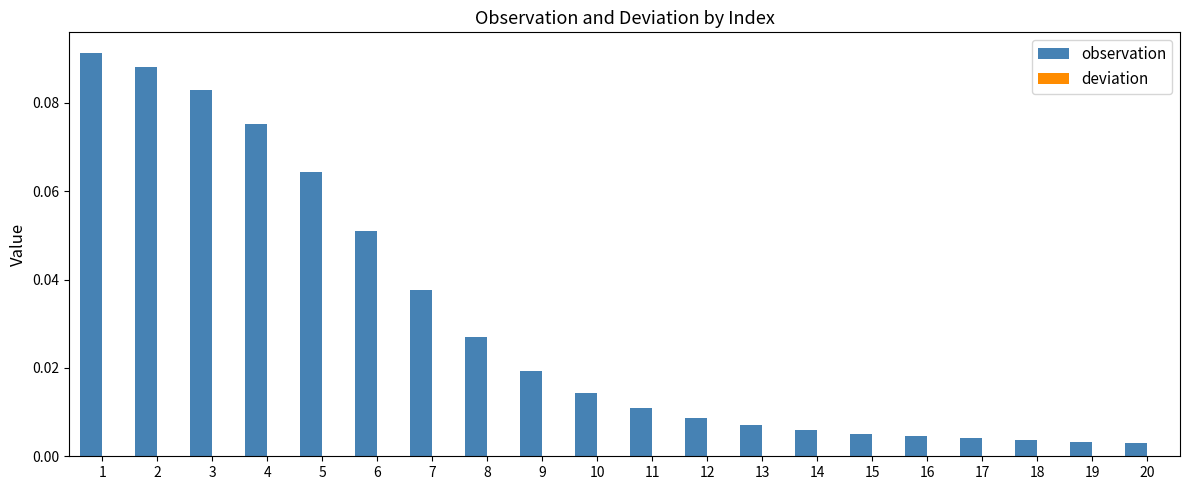

Between 10 and 16, which series saw the biggest shift?

observation